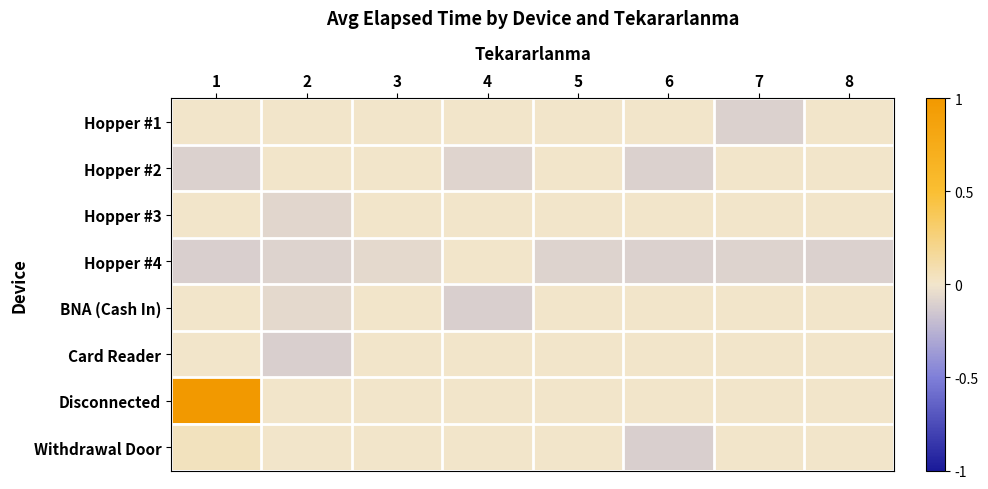

Between 4 and 3, which is larger?

4